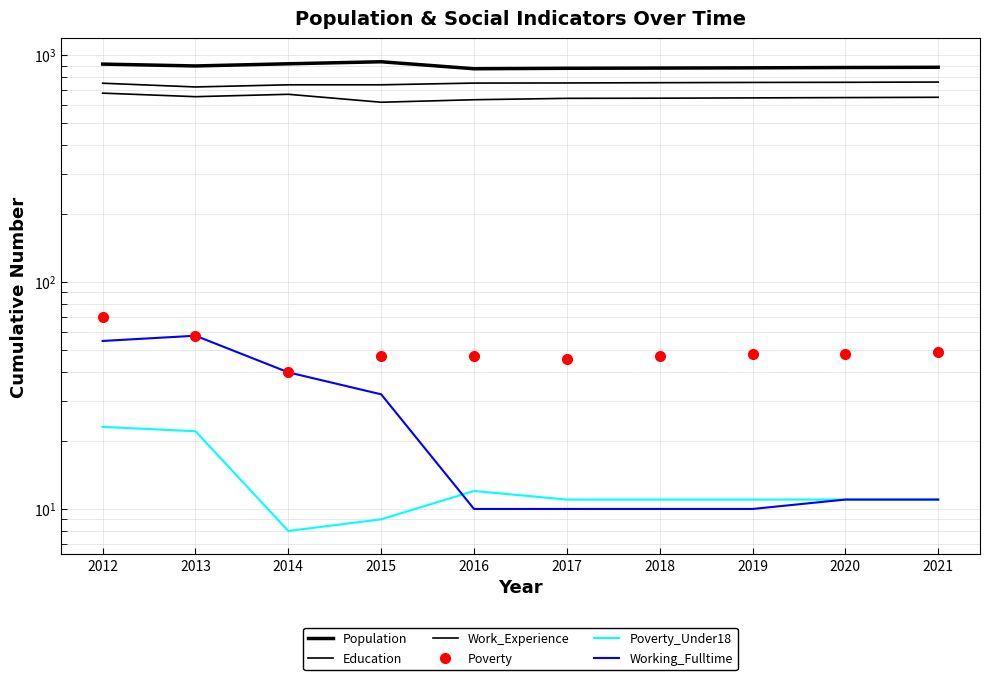

At which category is the sum across all series the highest?

2012